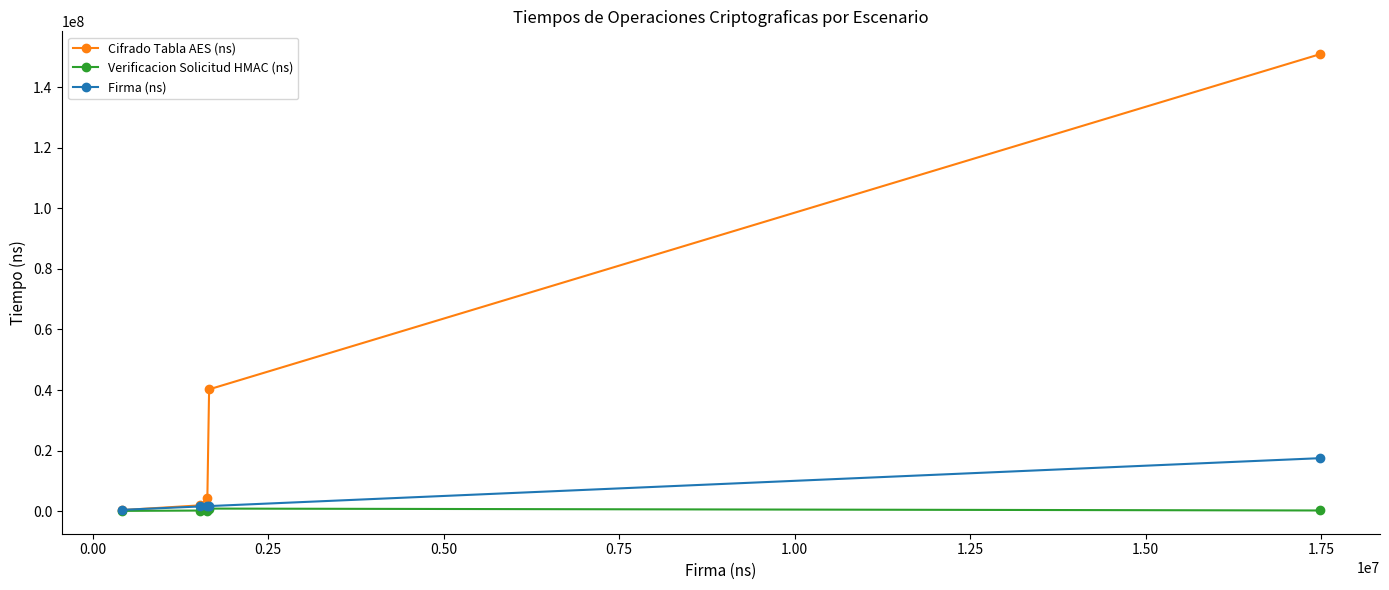

Which series has the largest total across all categories?

Cifrado Tabla AES (ns)